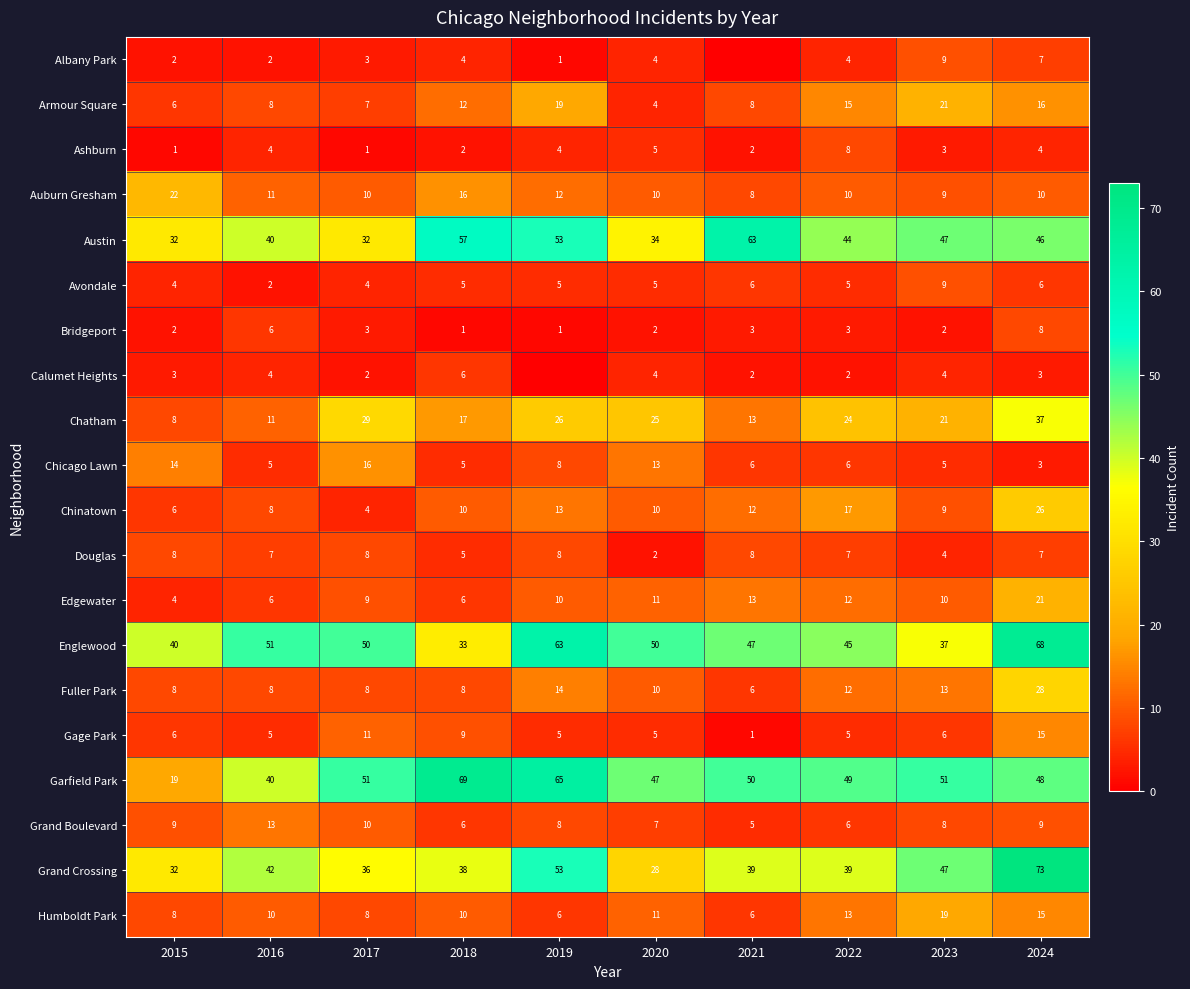

At which label does Grand Crossing first exceed 39?

2016